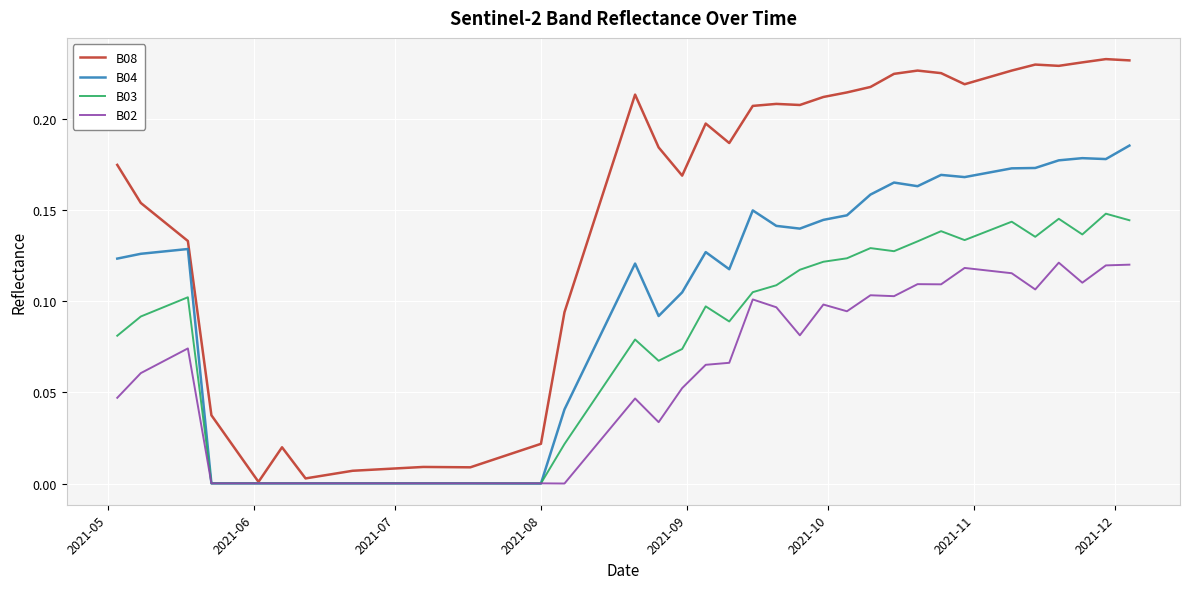

Rank the series by their maximum value, from lowest to highest.

B02, B03, B04, B08